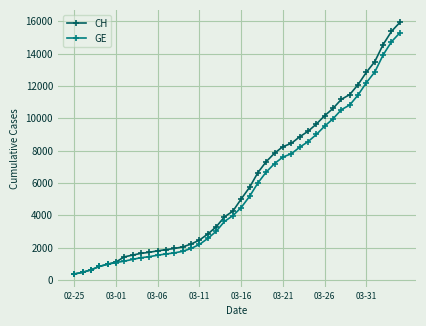

Which series has the widest spread of values?

CH